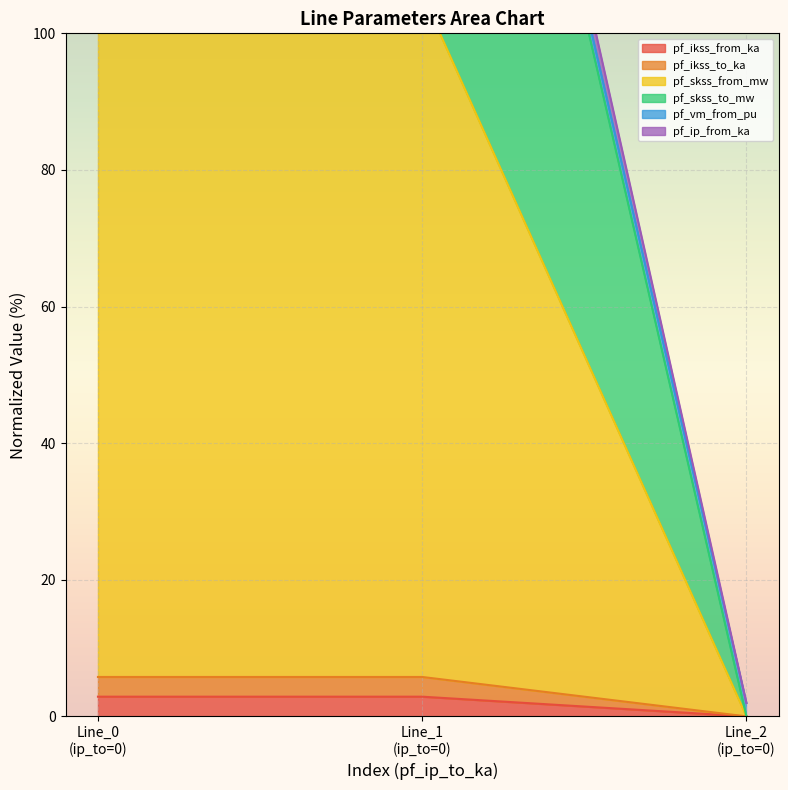

Which series changed the most between Line_0 (ip_to=0) and Line_1 (ip_to=0)?

pf_skss_to_mw